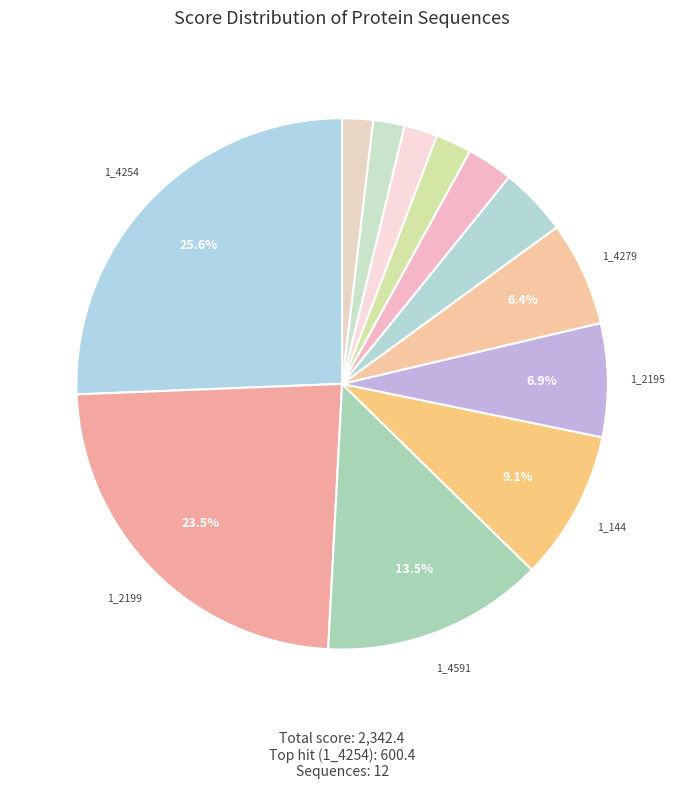

How many segments does this pie chart have?

12